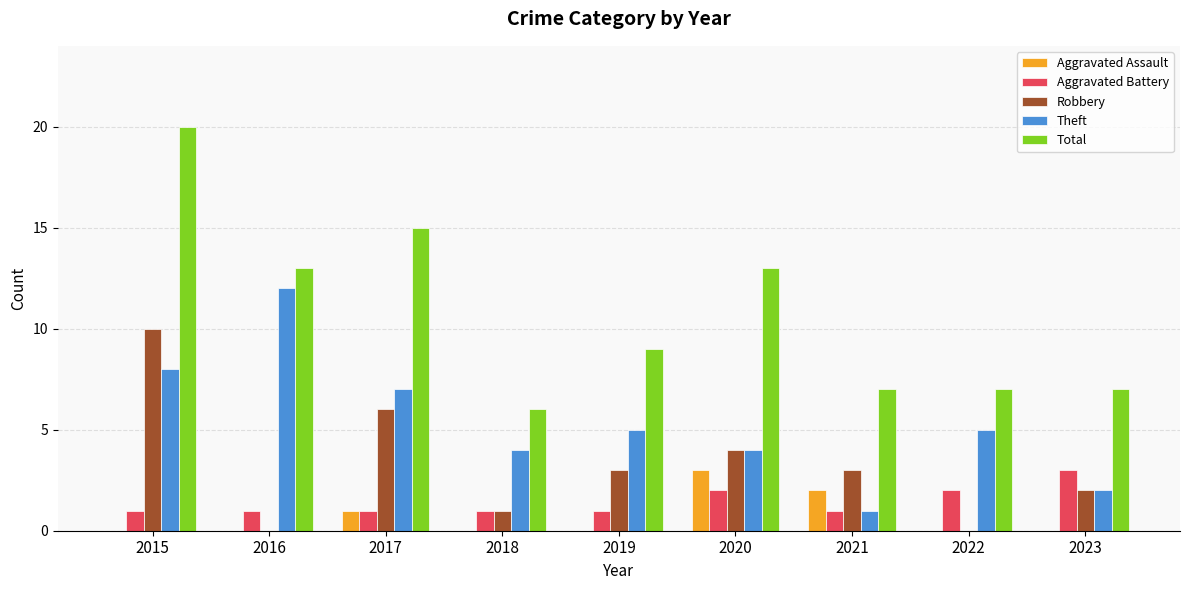

Between 2015 and 2020, which series saw the biggest shift?

Total